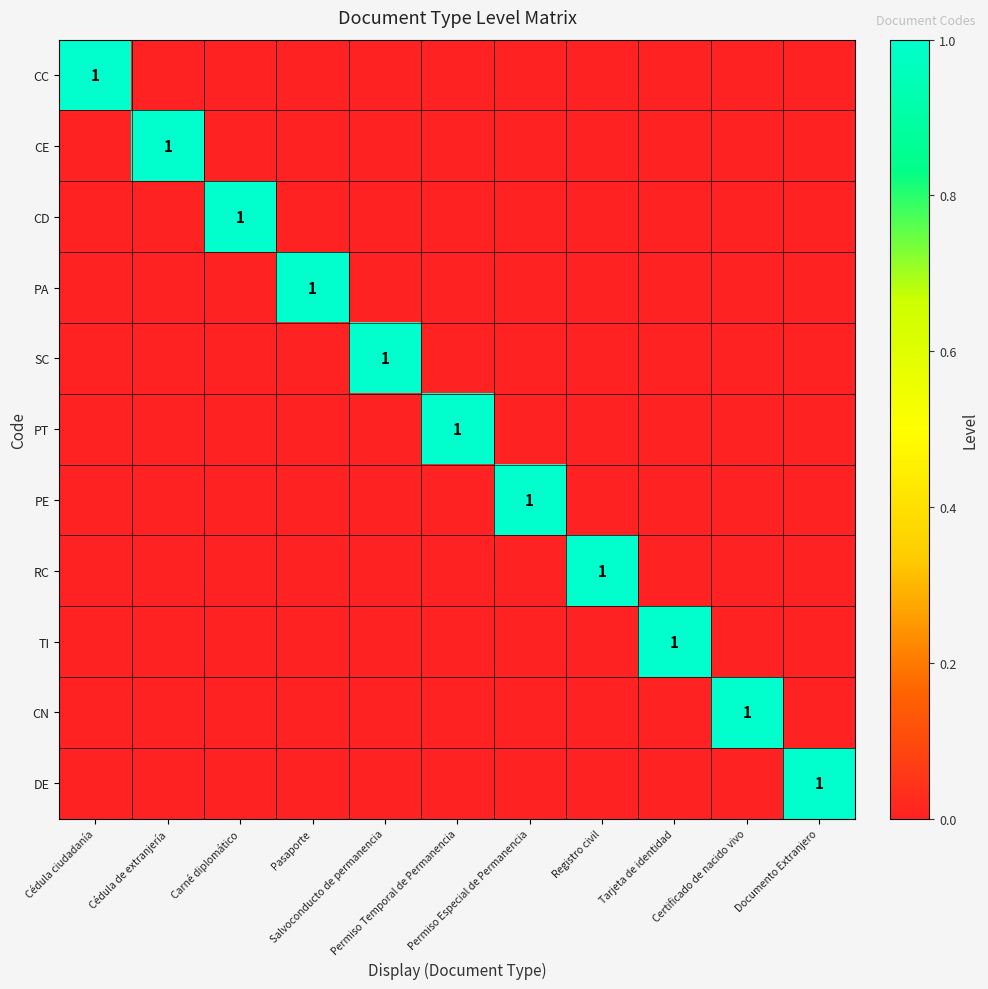

Is the value of CC at Salvoconducto de permanencia greater than the value of CE at Carné diplomático?

No